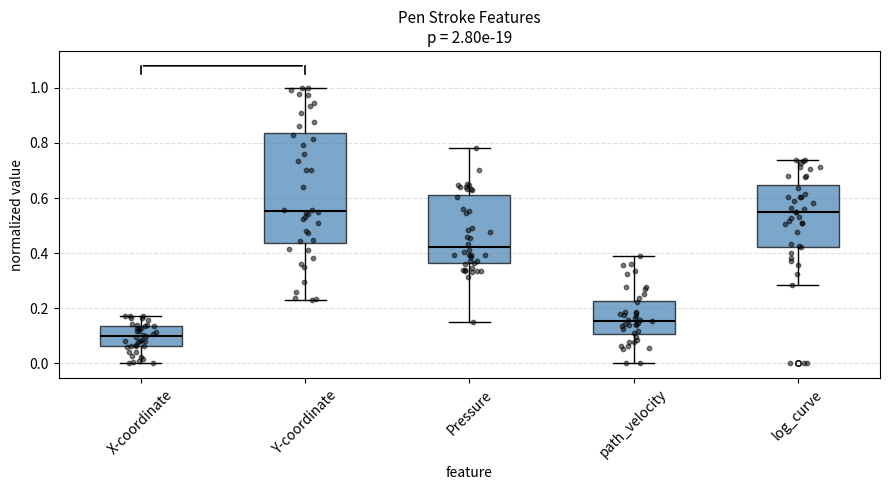

Which box has the lowest median line?

X-coordinate